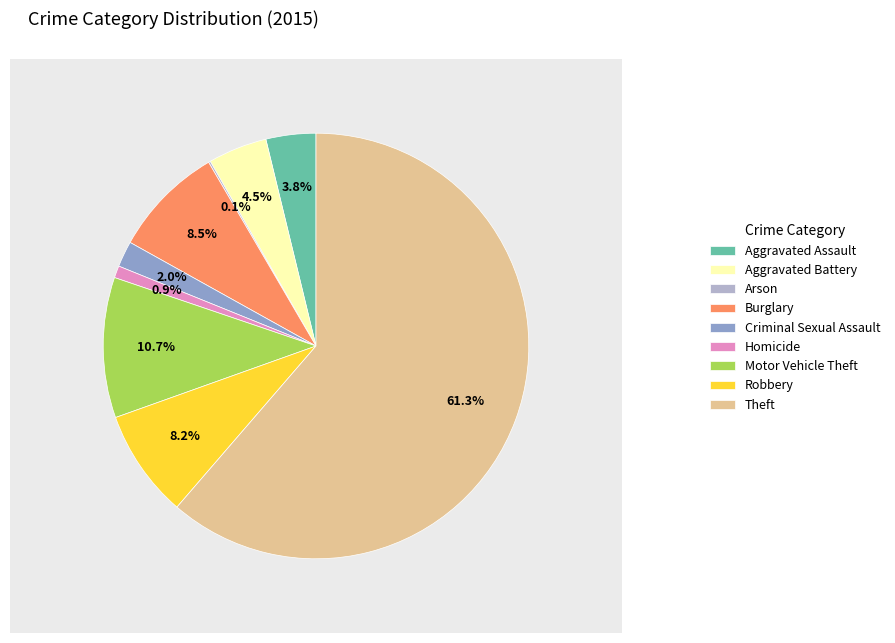

What percentage is the Criminal Sexual Assault slice, to the nearest percent?

2%